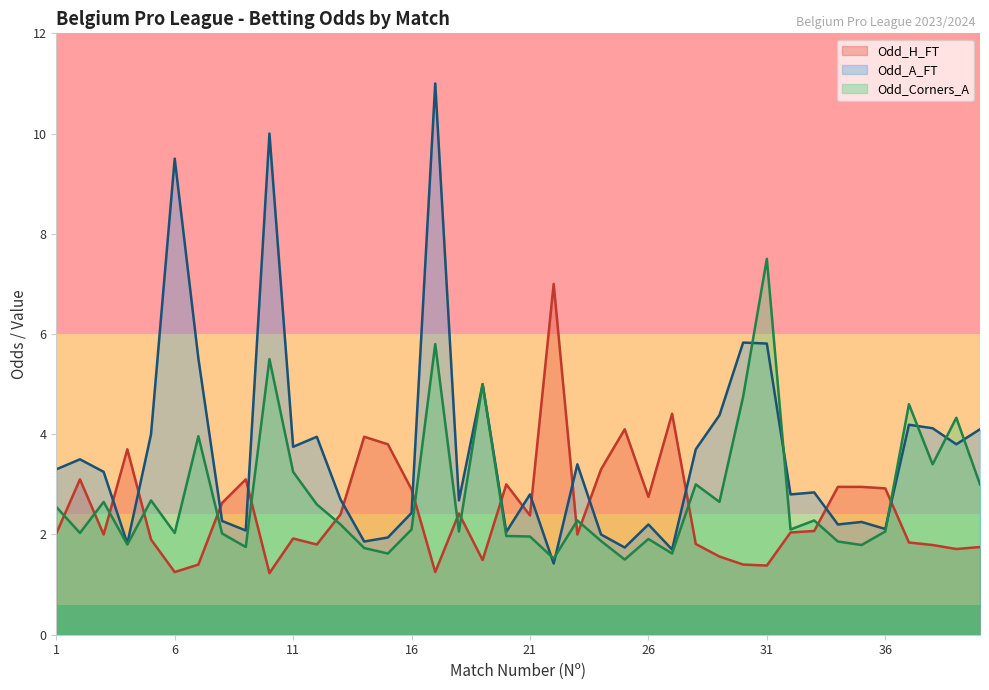

Does the chart have visible grid lines?

No